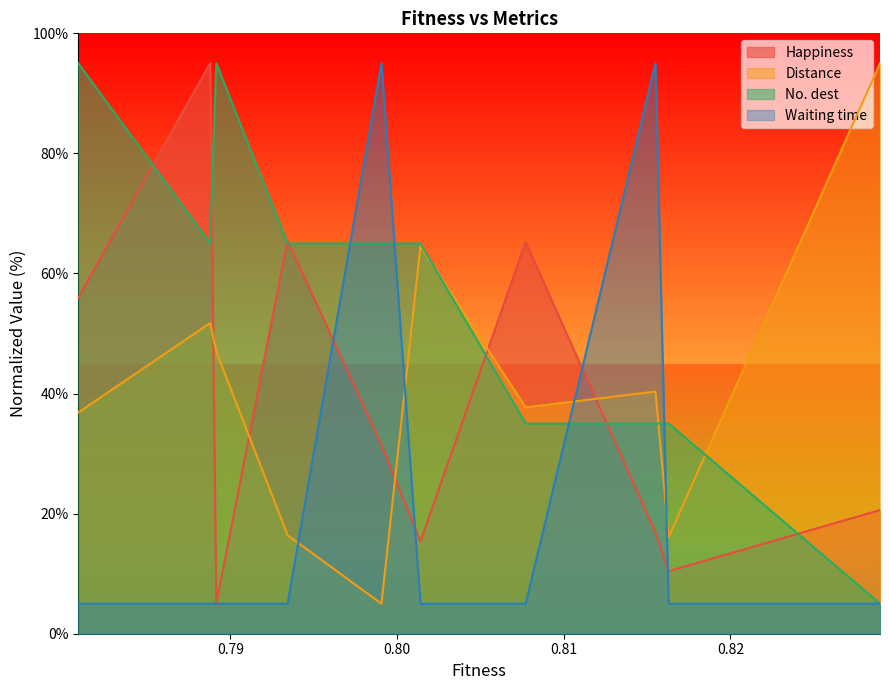

What is the sum of the Distance values at 0.8162944659139899 and 0.7887918136688048?

67.8